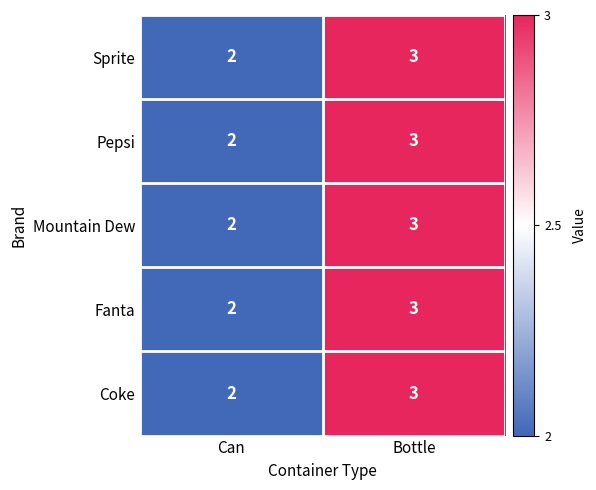

How many data points does each series have?

2